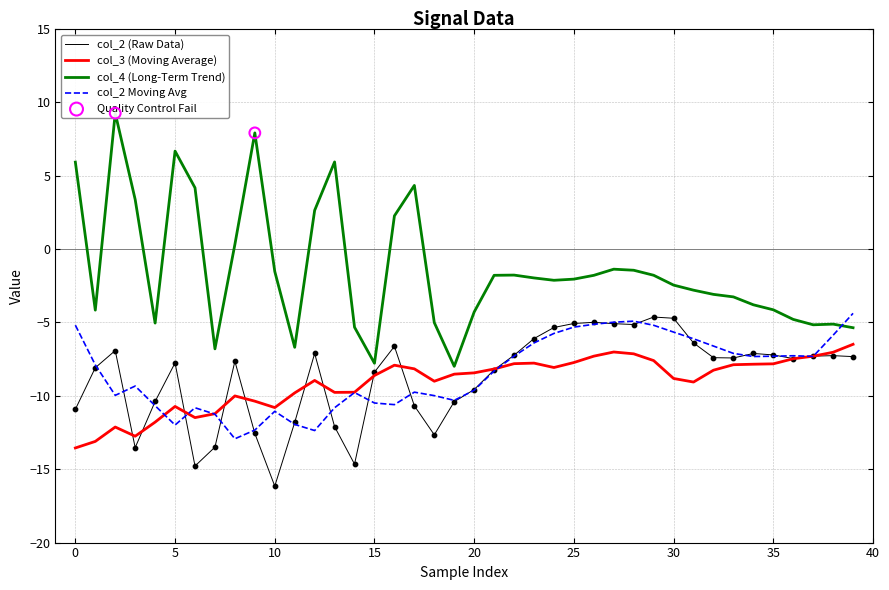

Which series has the largest total across all categories?

col_4